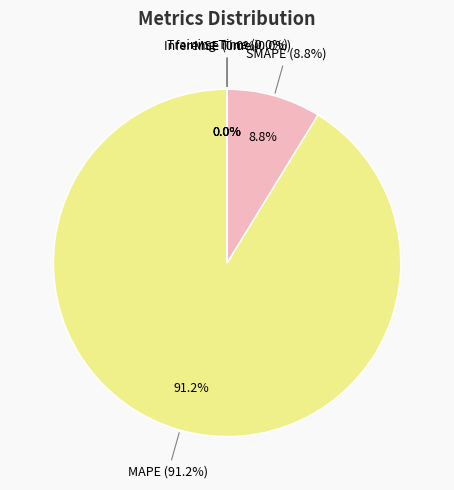

Is it true that Training Time is 1% of the pie?

False